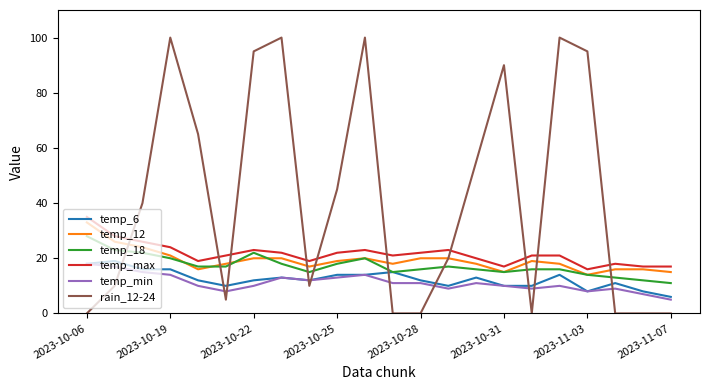

What is the maximum value shown in the chart?

100